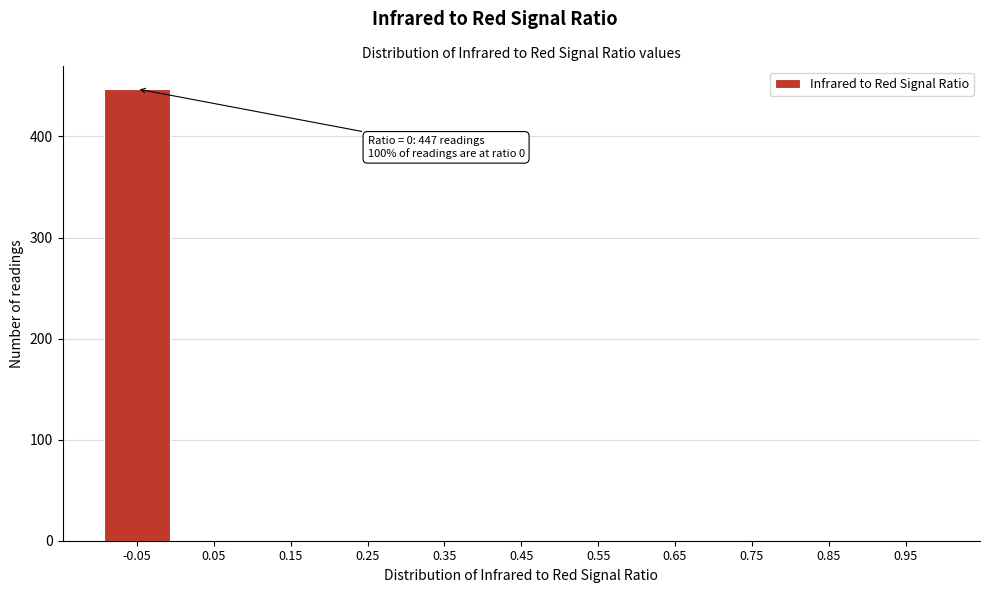

Reading right to left, list all the values displayed in this chart.

0.95=0	0.85=0	0.75=0	0.65=0	0.55=0	0.45=0	0.35=0	0.25=0	0.15=0	0.05=0	-0.05=447